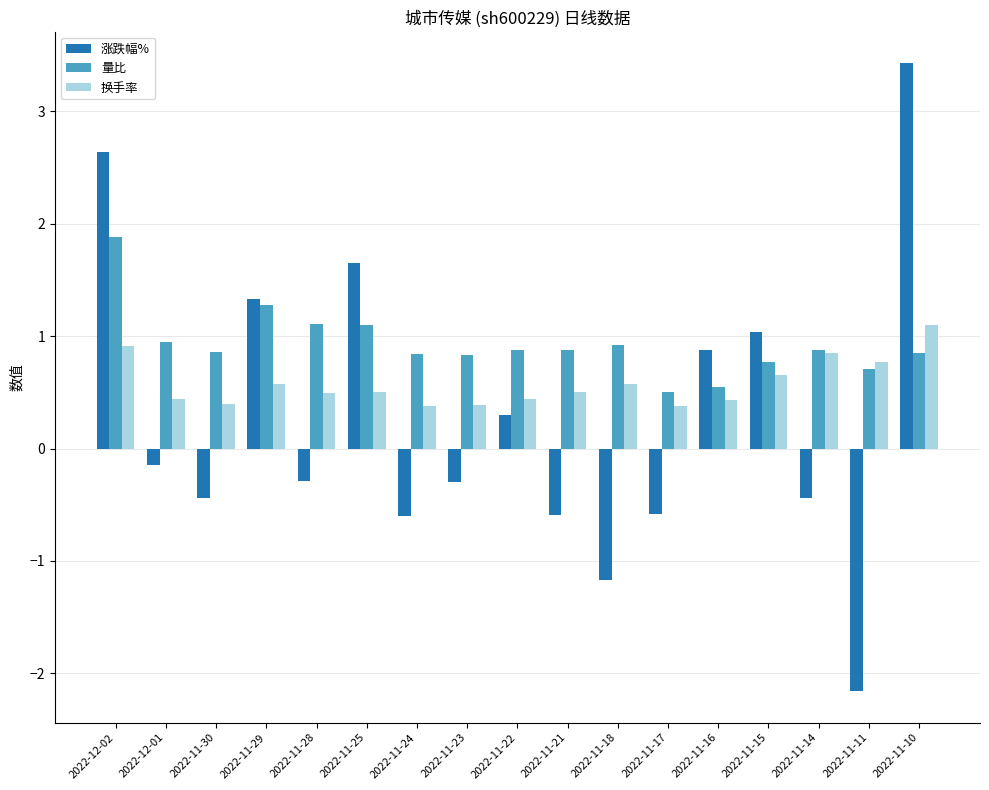

List the series in order of their peak value, highest first.

涨跌幅%, 量比, 换手率